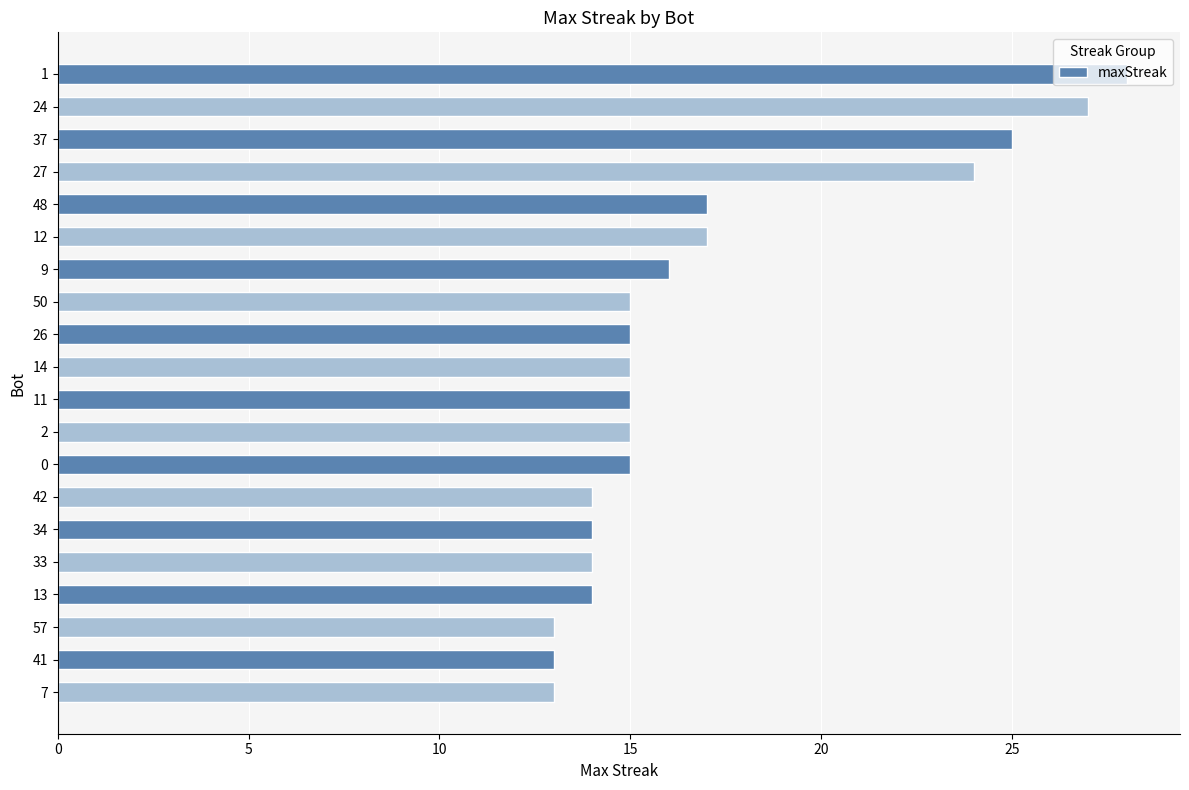

Count the number of data series in this chart.

1